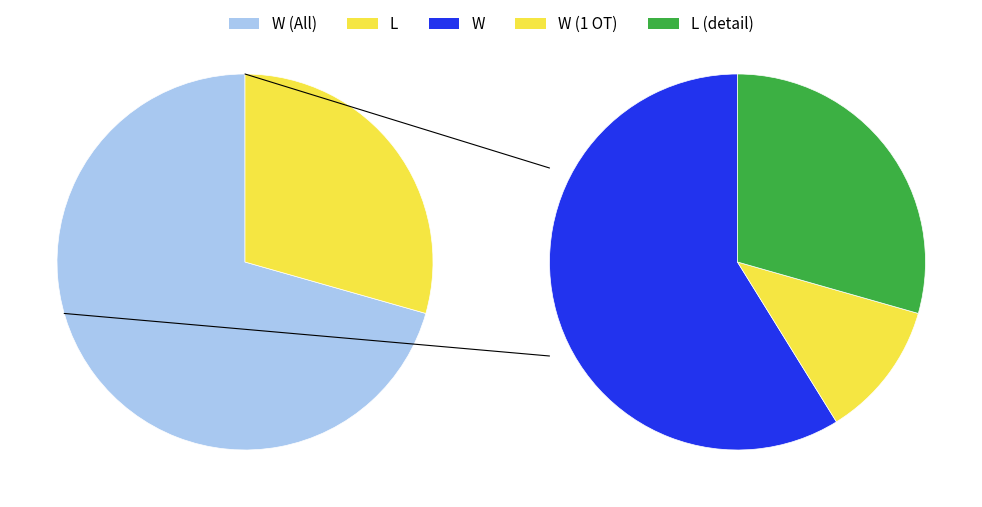

Count the number of slices in the pie.

2